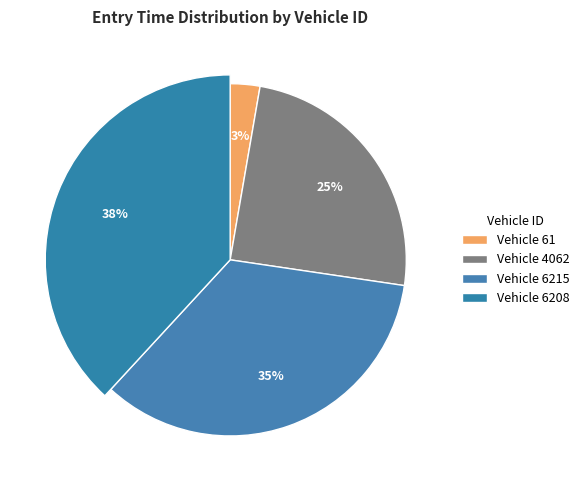

The 6208 slice represents 38% of the pie. True or false?

True